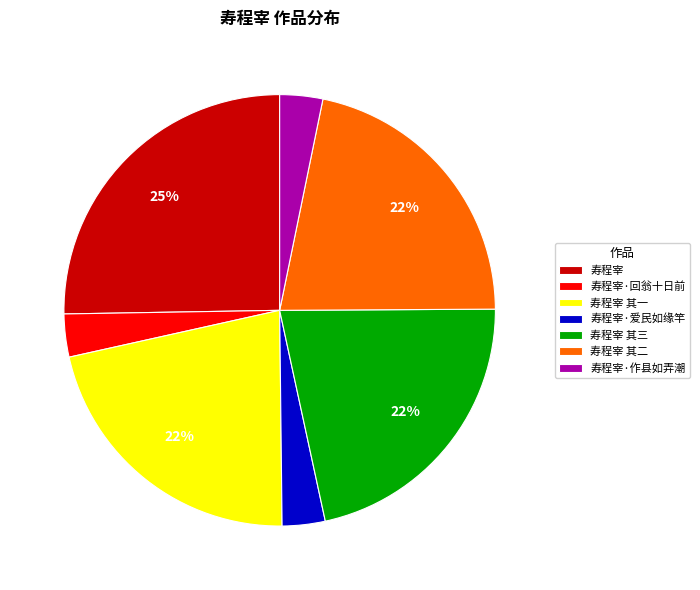

Which has a higher value, 寿程宰 其二 or 寿程宰·爱民如缘竿?

寿程宰 其二